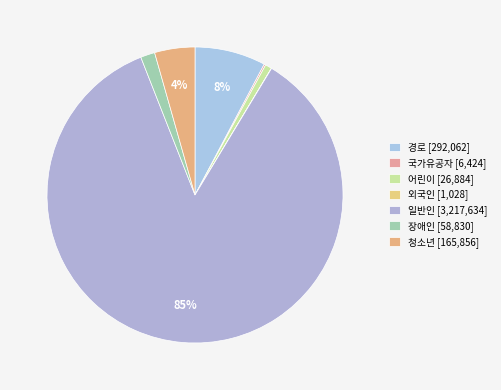

To the nearest percent, what is the difference between the largest and smallest slice percentages?

85%